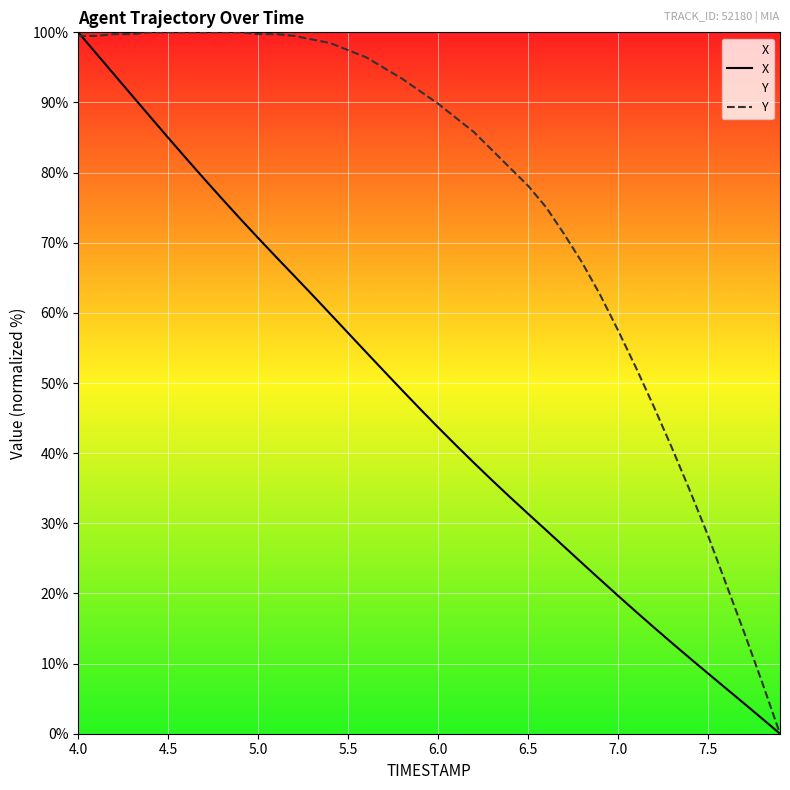

How many times do X and Y cross each other?

1